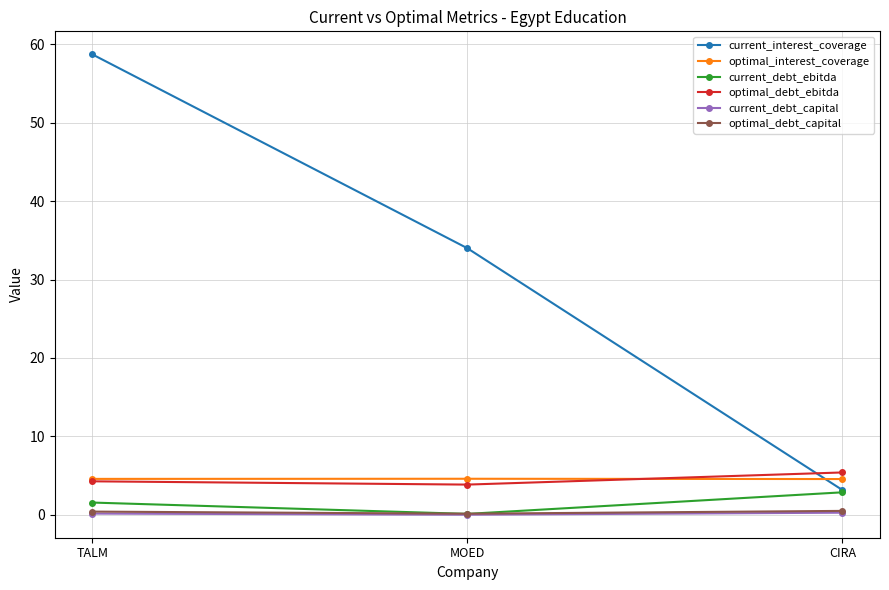

Rank the categories by current_interest_coverage value from highest to lowest.

TALM, MOED, CIRA